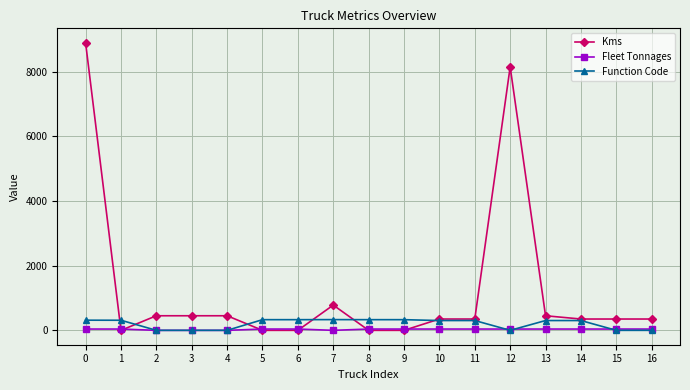

Is the value of Fleet Tonnages at 9 greater than the value of Kms at 11?

No